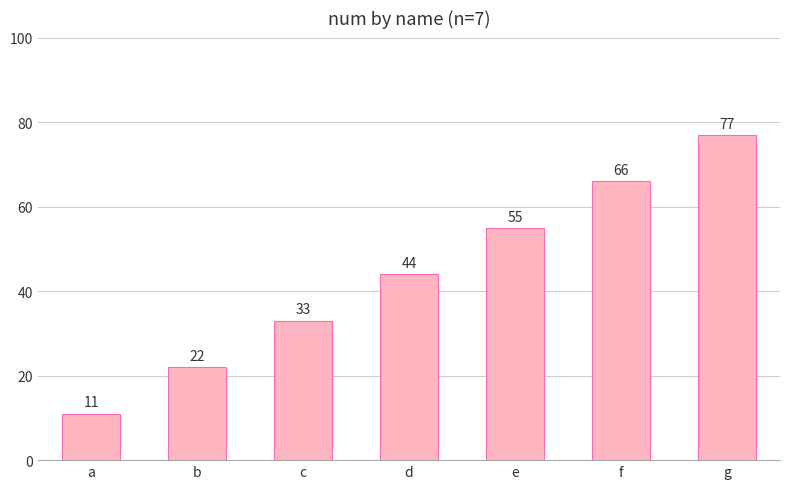

What is the value of the 6th bar from the left?

66